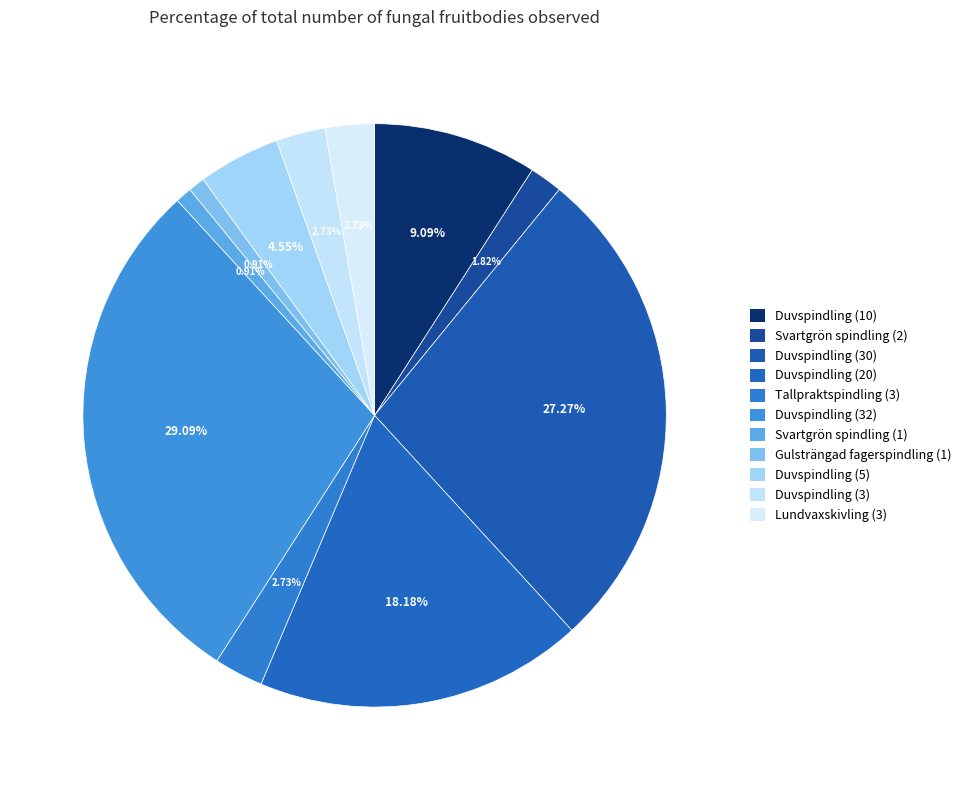

Count the number of slices in the pie.

11